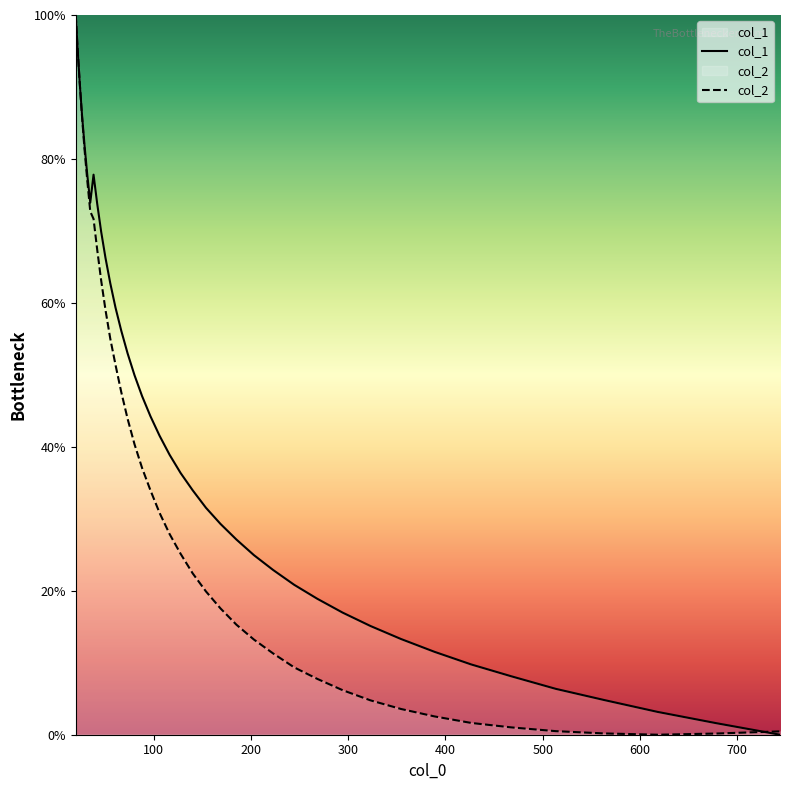

True or false: col_2 and col_1 cross at least once.

True